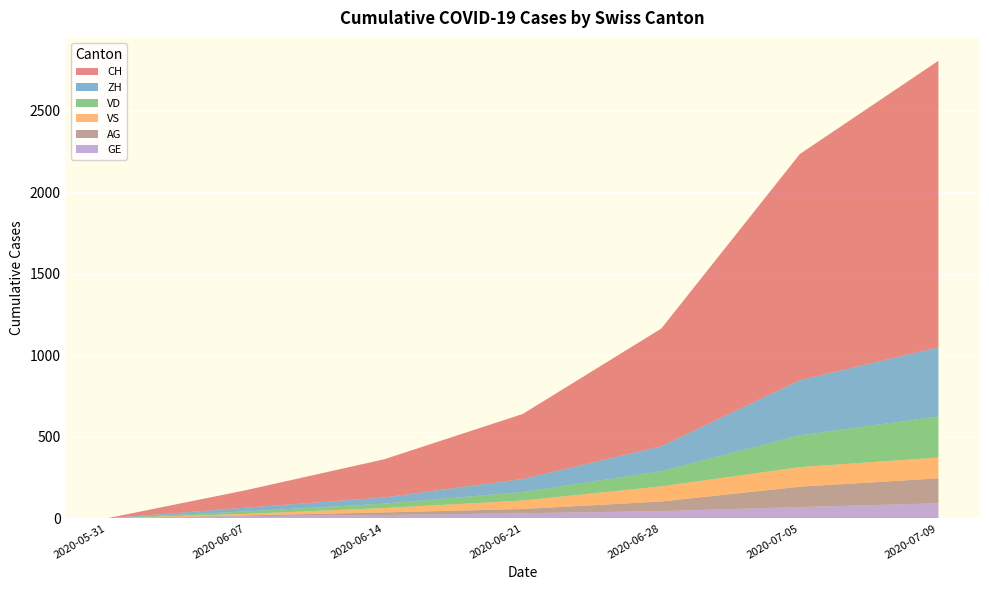

Reading right to left, list all the values displayed in this chart.

CH: 2020-07-09=1758	2020-07-05=1388	2020-06-28=722	2020-06-21=399	2020-06-14=234	2020-06-07=107	2020-05-31=0
ZH: 2020-07-09=424	2020-07-05=338	2020-06-28=153	2020-06-21=80	2020-06-14=38	2020-06-07=23	2020-05-31=0
VD: 2020-07-09=252	2020-07-05=195	2020-06-28=93	2020-06-21=52	2020-06-14=27	2020-06-07=15	2020-05-31=0
VS: 2020-07-09=128	2020-07-05=120	2020-06-28=93	2020-06-21=52	2020-06-14=27	2020-06-07=9	2020-05-31=0
GE: 2020-07-09=92	2020-07-05=69	2020-06-28=44	2020-06-21=31	2020-06-14=20	2020-06-07=13	2020-05-31=0
AG: 2020-07-09=153	2020-07-05=125	2020-06-28=59	2020-06-21=26	2020-06-14=16	2020-06-07=5	2020-05-31=0